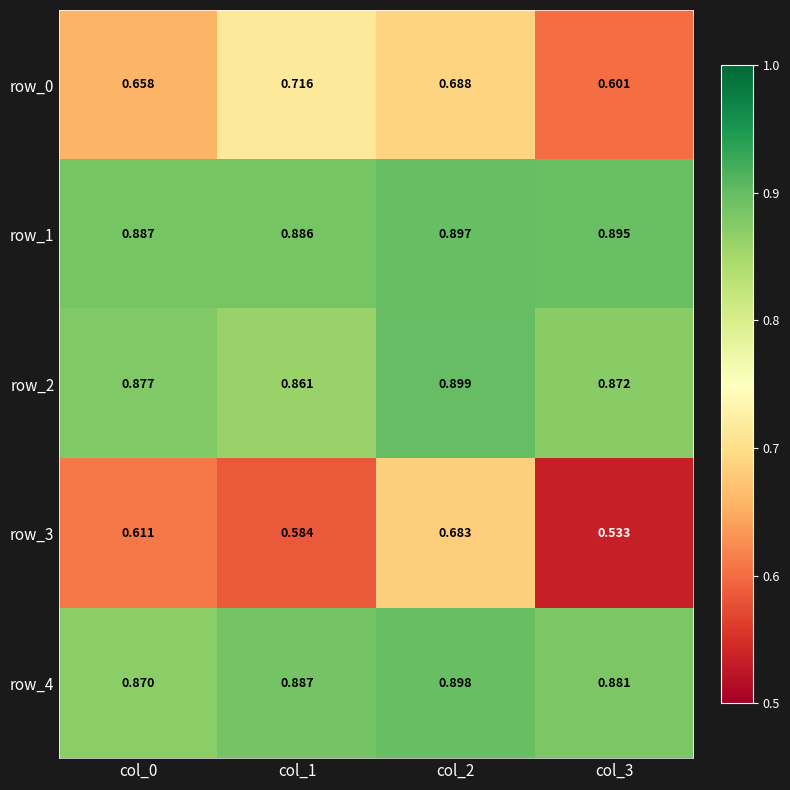

Is it true that row_0 equals 0.2 at col_2?

False